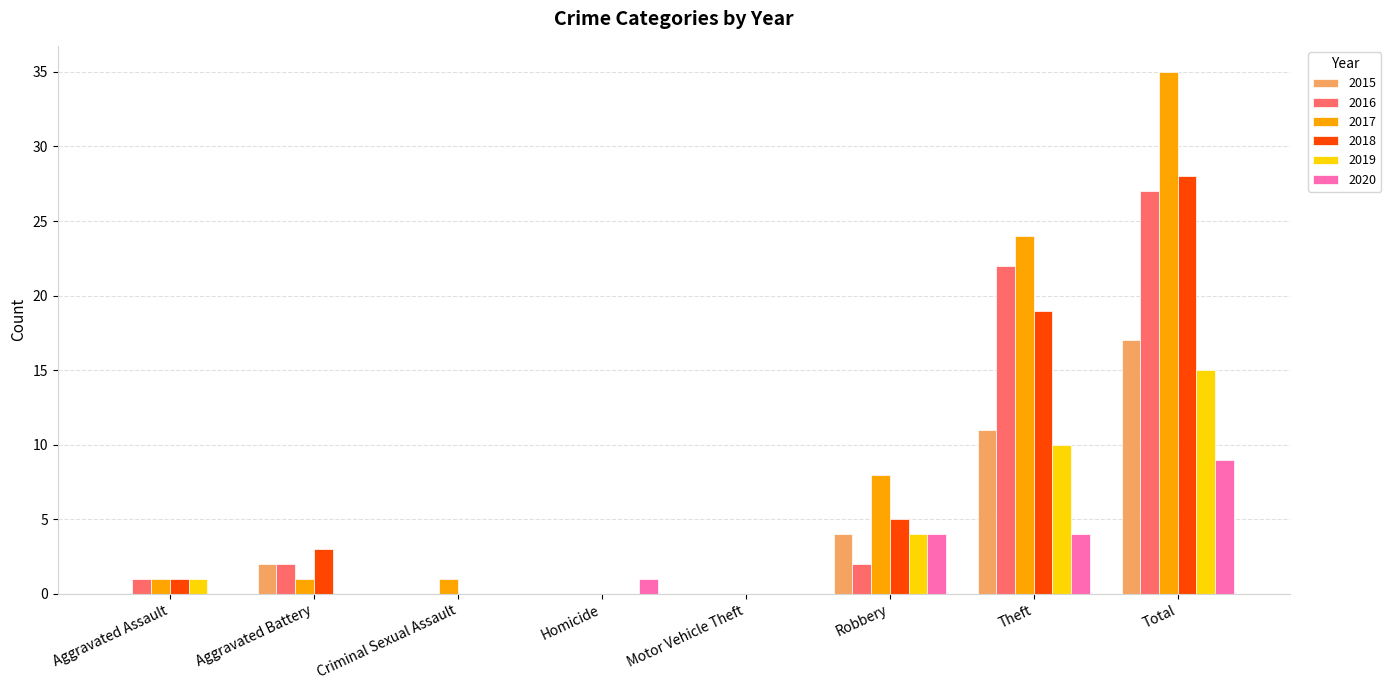

Does the chart contain stacked bars?

No